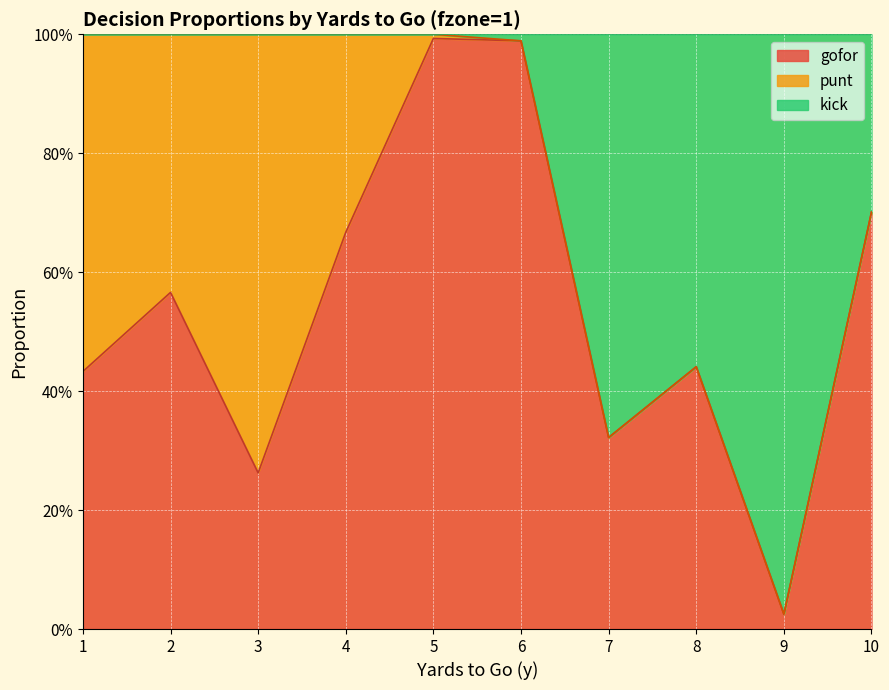

How many data points does each series have?

10